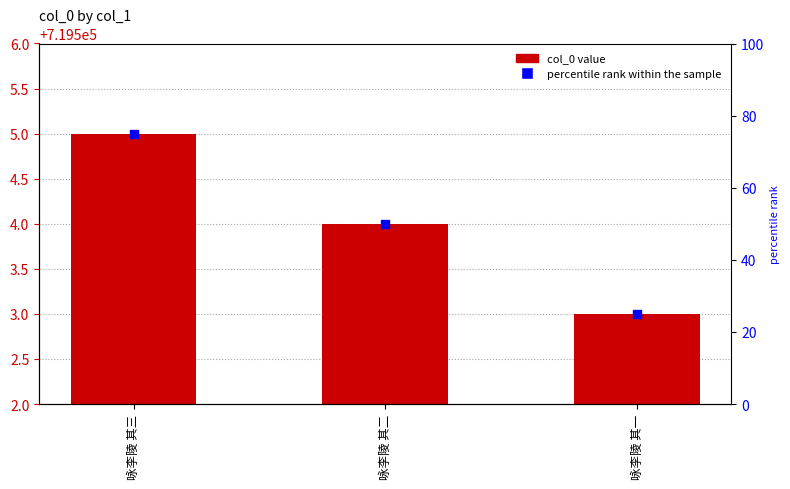

Which series reaches the minimum Y coordinate?

percentile rank